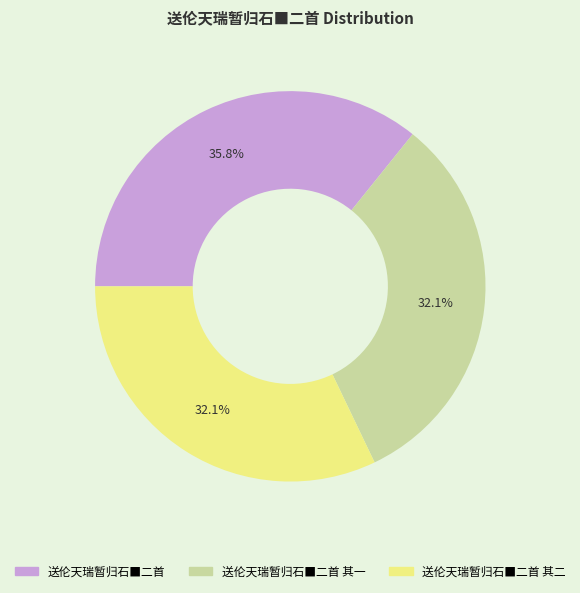

How many segments does this pie chart have?

3